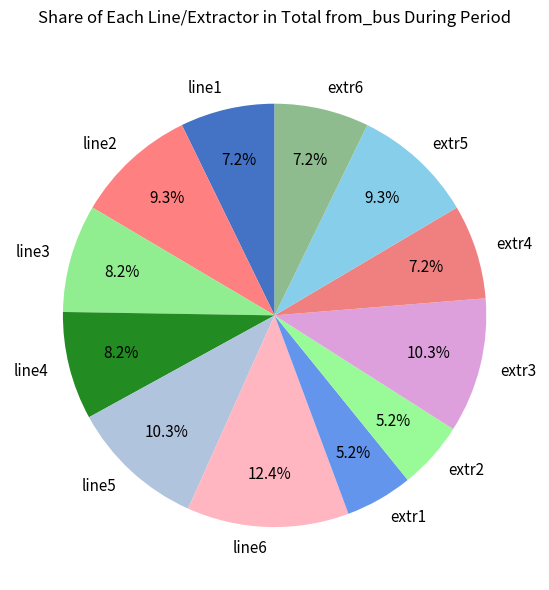

Is extr2 the majority of the pie?

No